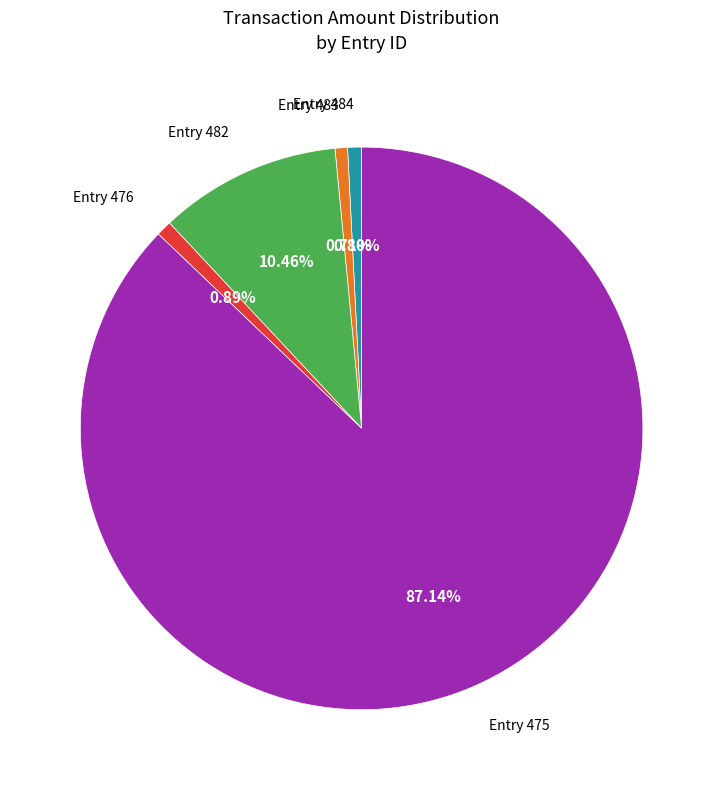

Is there a majority slice in this chart?

Yes